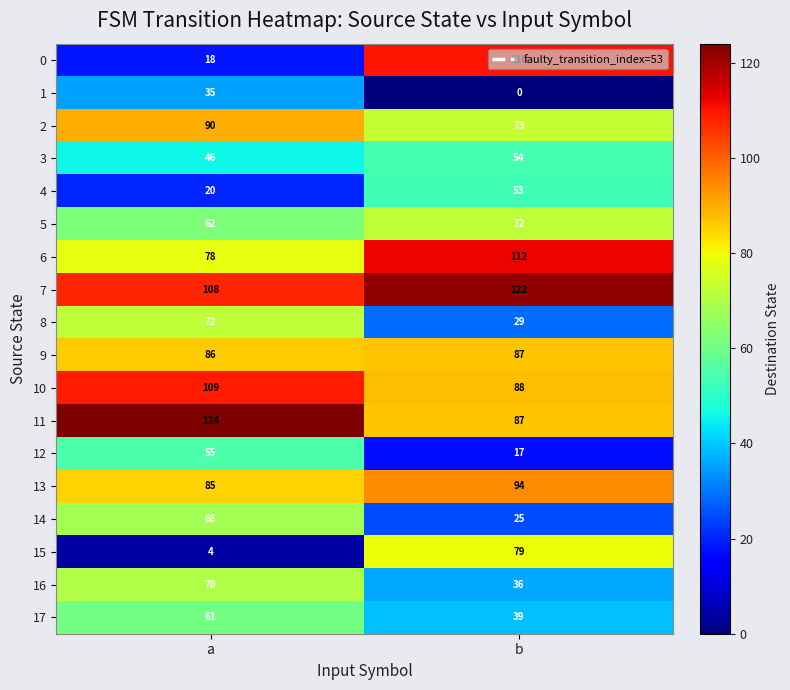

What is the total value across all series at b?

1177